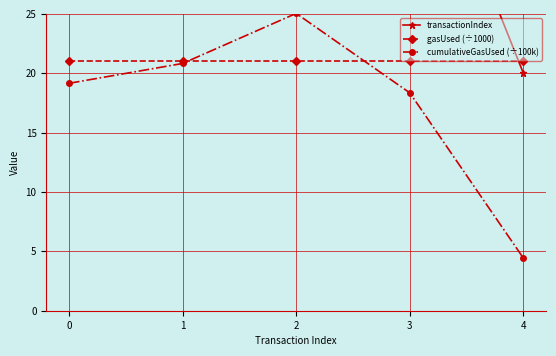

In transactionIndex, how many points are higher than both neighbors (excluding endpoints)?

1